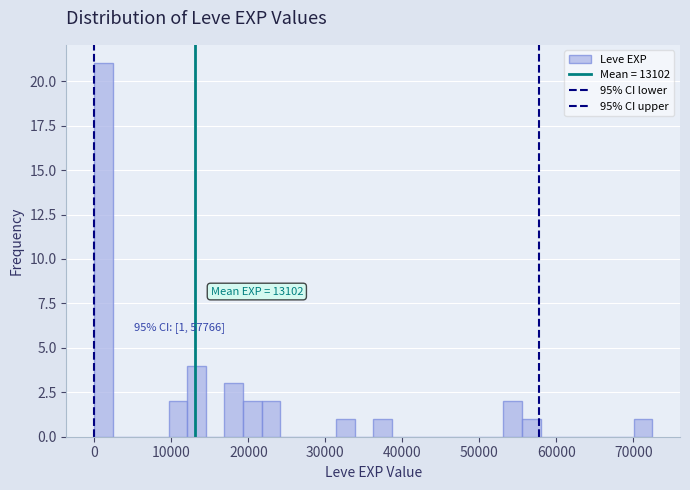

Read against the x-axis, roughly where is the centre of the tallest bar?

1000